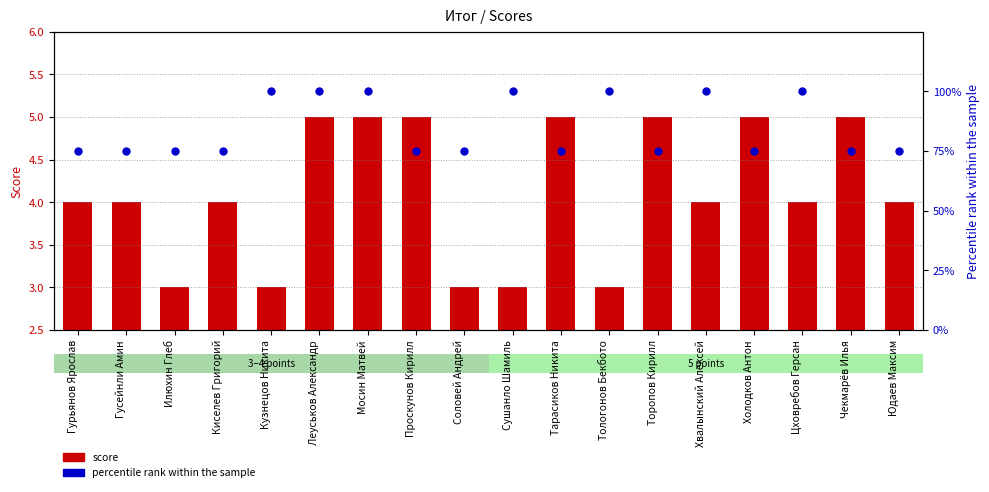

What is the total value across all series at Холодков Антон?

77.5